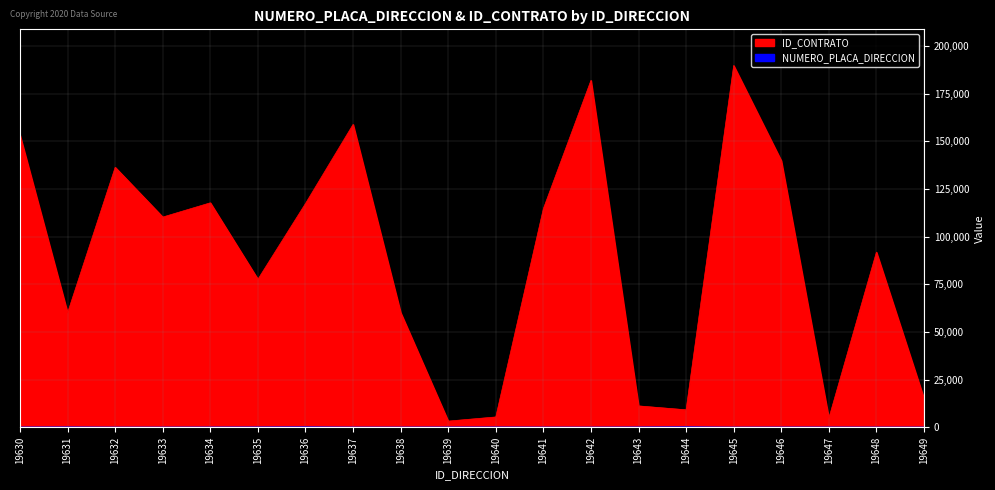

Reading right to left, transcribe all the data shown in this chart.

NUMERO_PLACA_DIRECCION: 19649=16	19648=13	19647=46	19646=38	19645=1	19644=162	19643=74	19642=6	19641=14	19640=70	19639=55	19638=21	19637=20	19636=141	19635=82	19634=43	19633=7	19632=3	19631=100	19630=50
ID_CONTRATO: 19649=15109	19648=91865	19647=4820	19646=139824	19645=189707	19644=9200	19643=11244	19642=181909	19641=114650	19640=5449	19639=3280	19638=60196	19637=158809	19636=117357	19635=77650	19634=117724	19633=110260	19632=136343	19631=60065	19630=153110